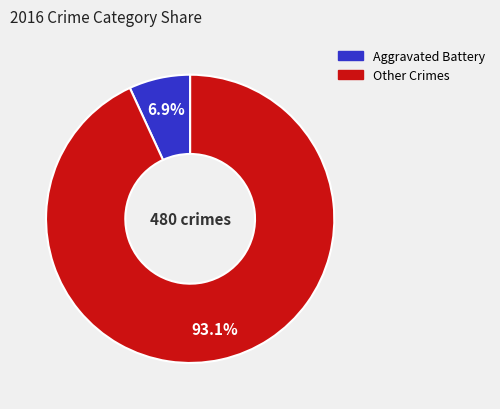

Is there a majority slice in this chart?

Yes